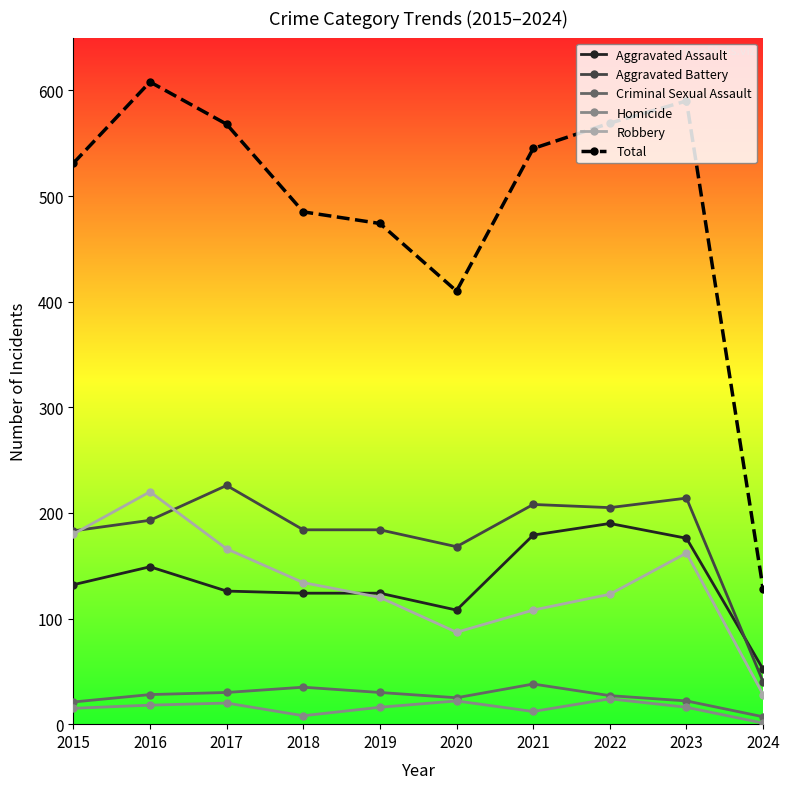

Is the value of Homicide at 2019 greater than the value of Aggravated Battery at 2022?

No